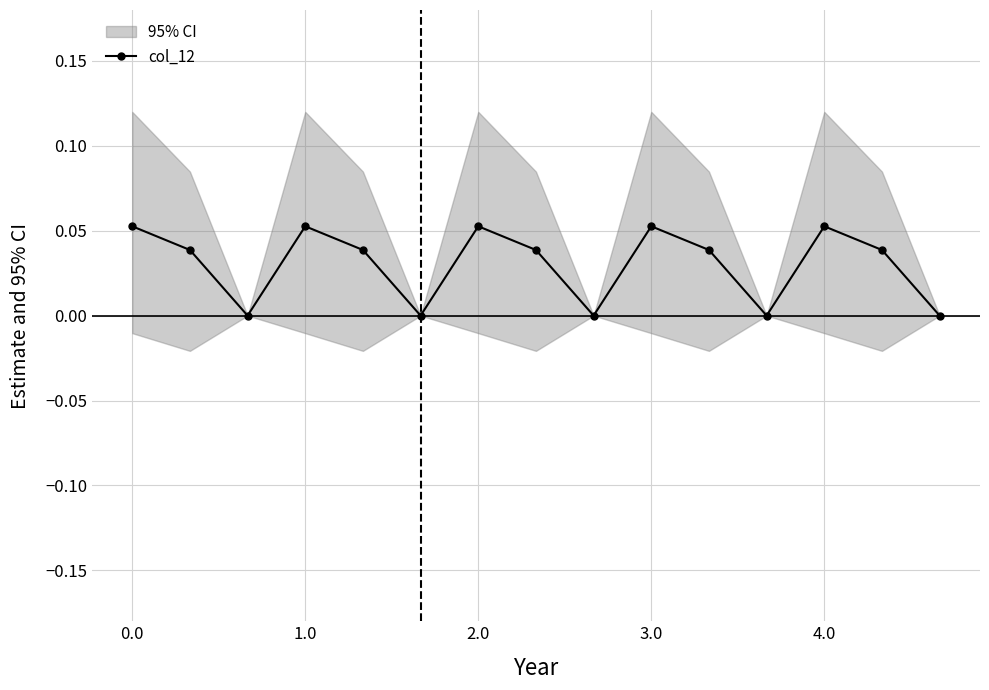

Where is the first local maximum for col_12?

1.0